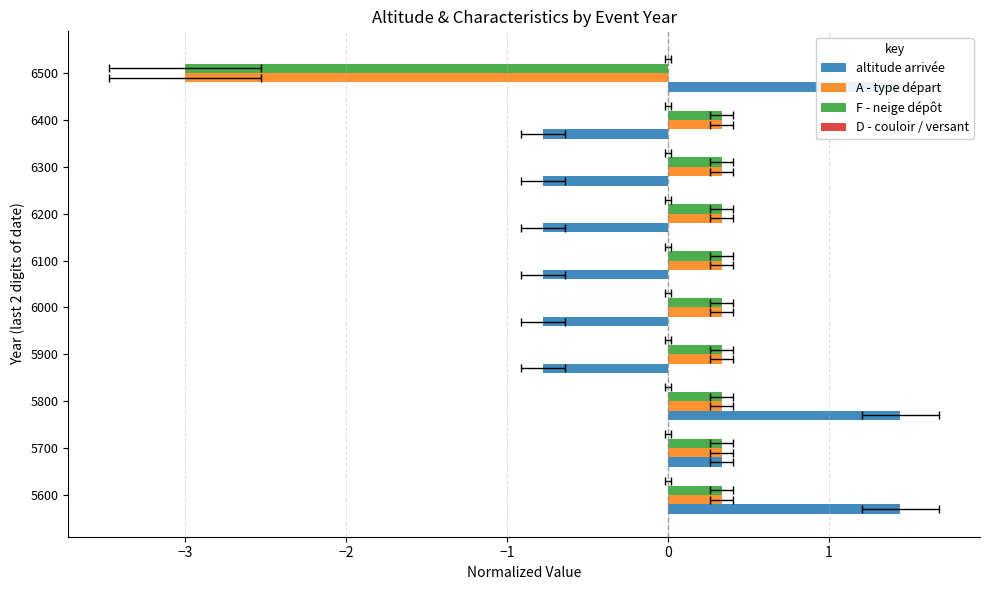

How many groups of bars are there?

10